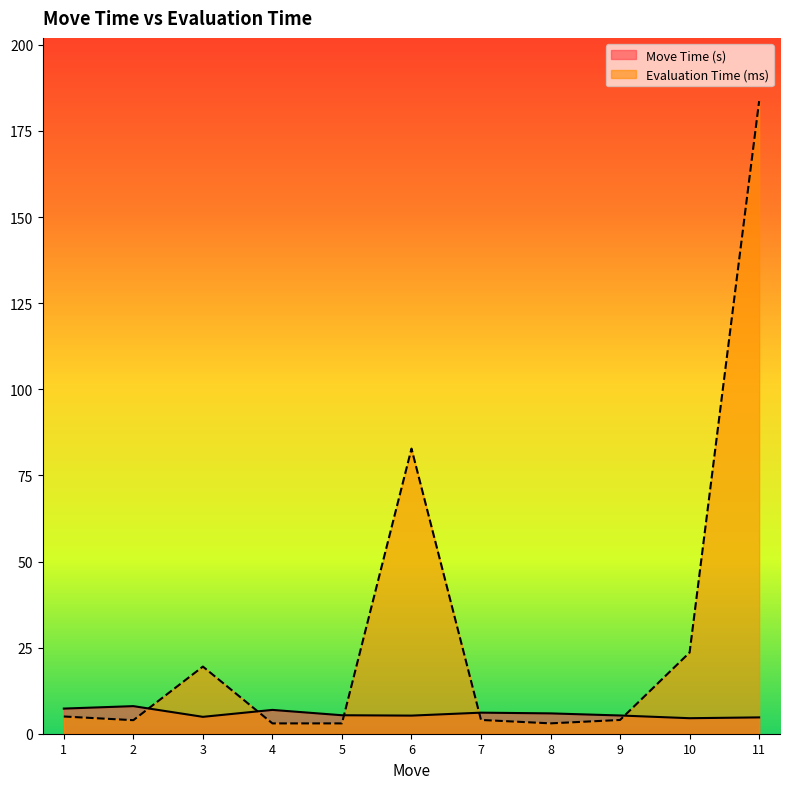

What are all the series names shown in the legend?

Move Time (s), Evaluation Time (ms)